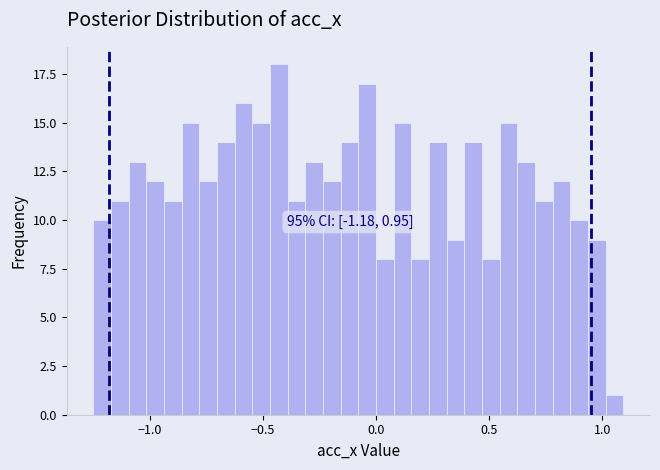

Read against the x-axis, roughly where is the centre of the tallest bar?

-0.45